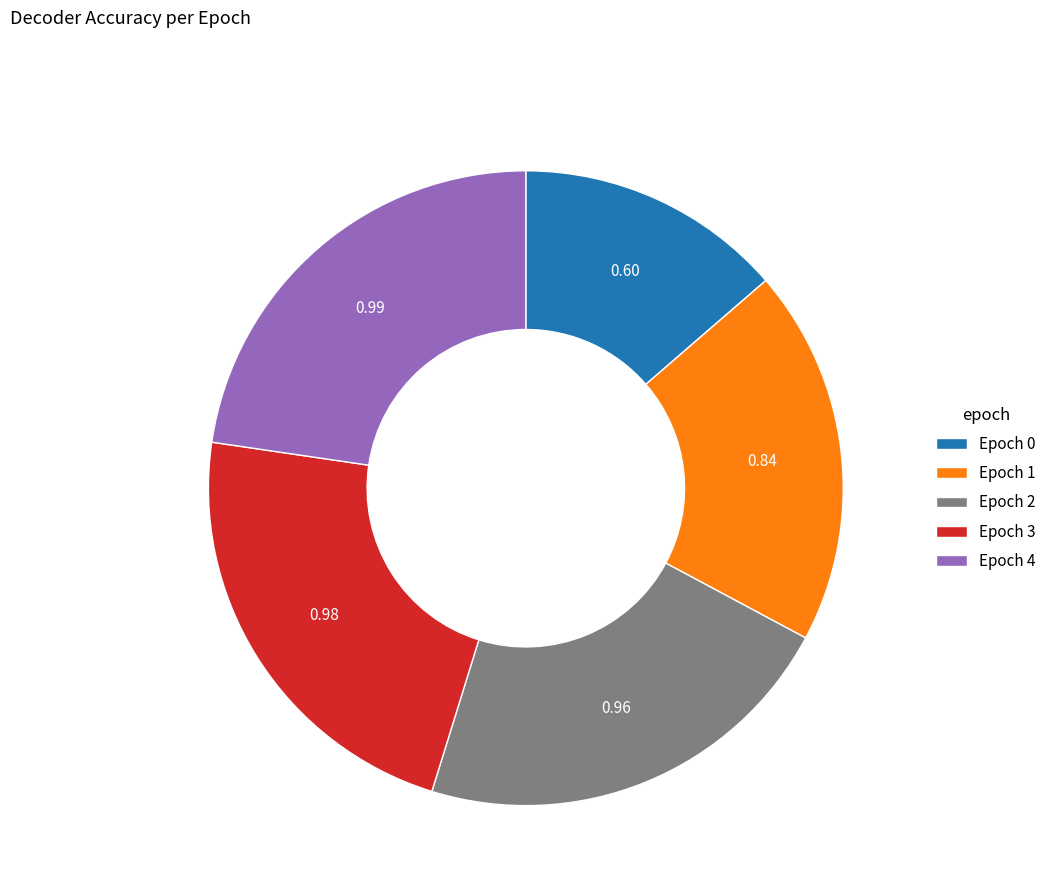

Is it true that Epoch 1 is 10% of the pie?

False